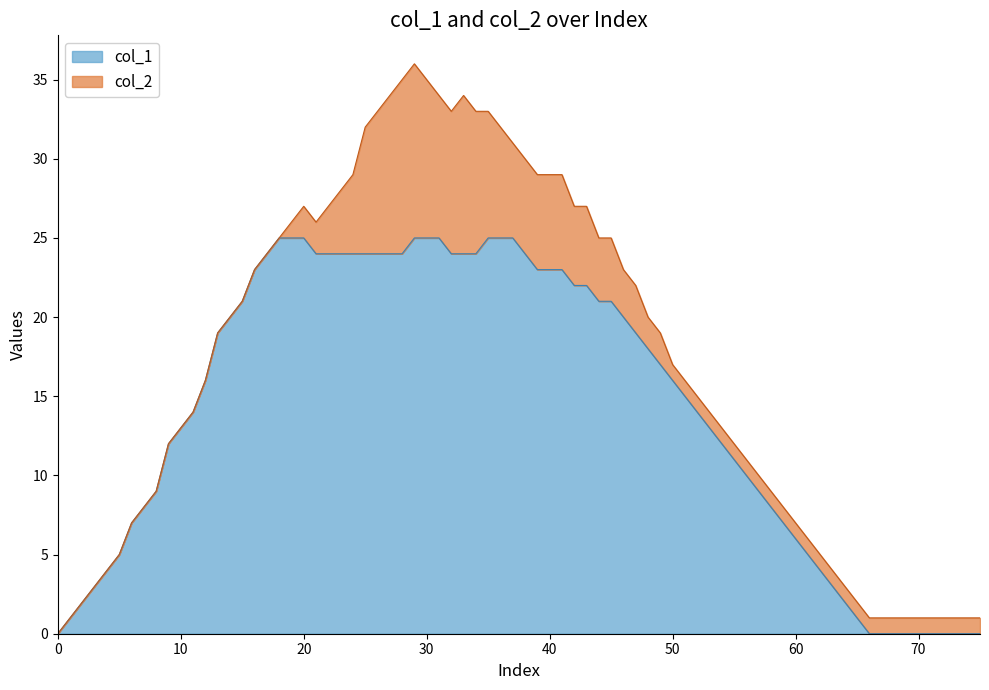

Does the chart have visible grid lines?

No